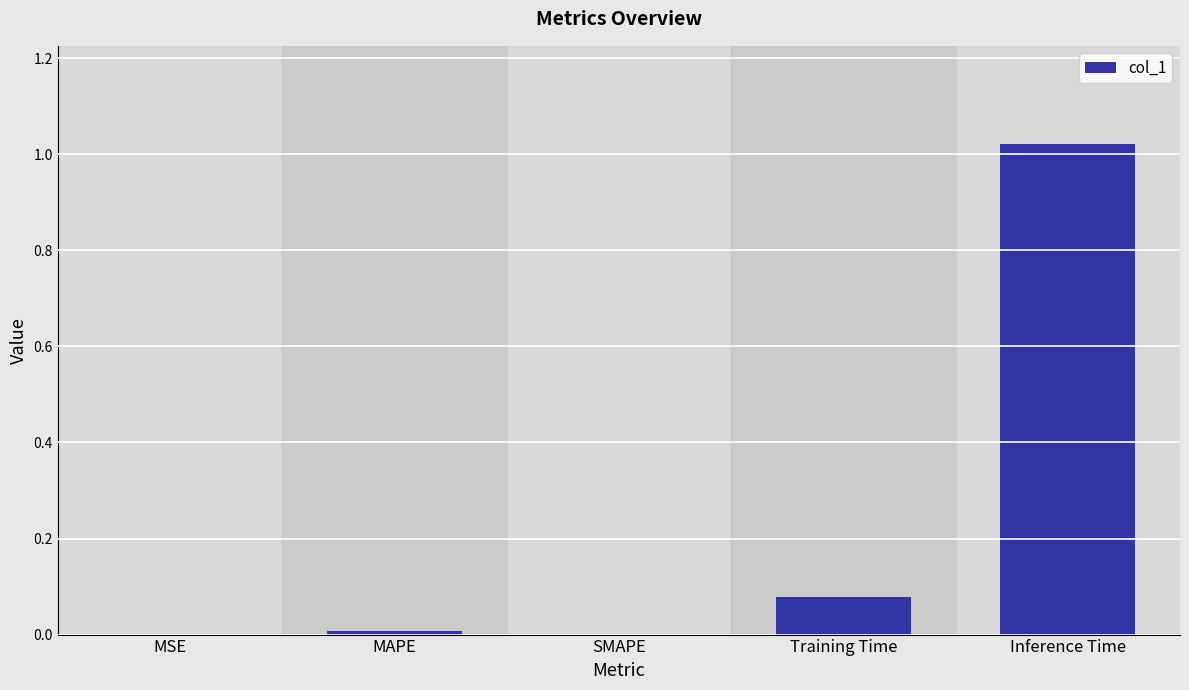

Which has a higher value, Inference Time or Training Time?

Inference Time